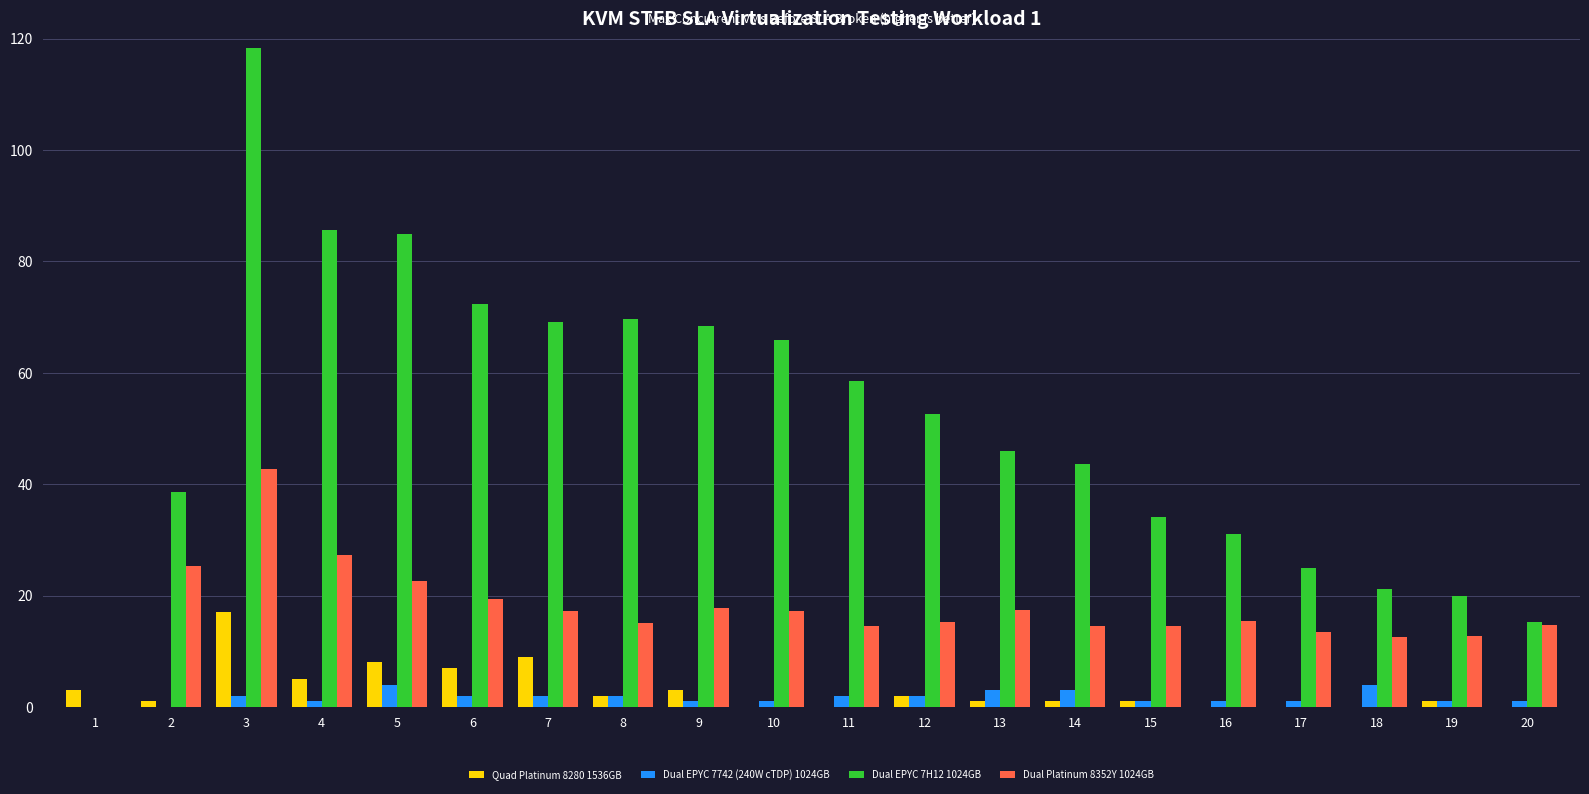

At which category is the sum across all series the highest?

3